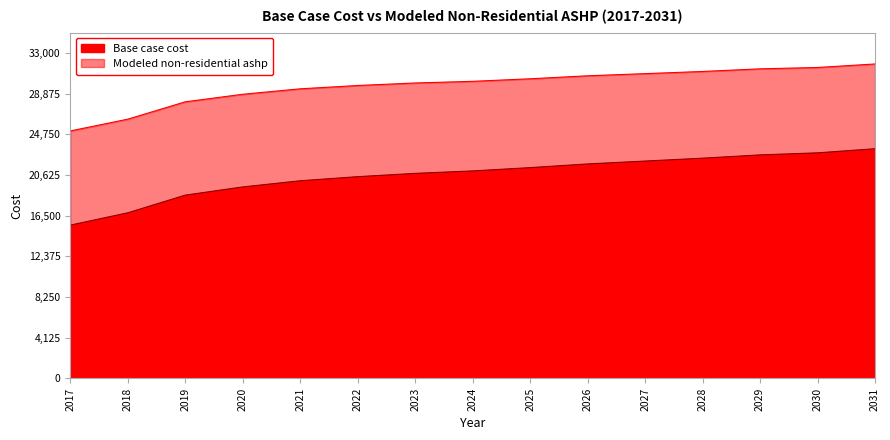

What is the maximum value for Base case cost?

23288.8